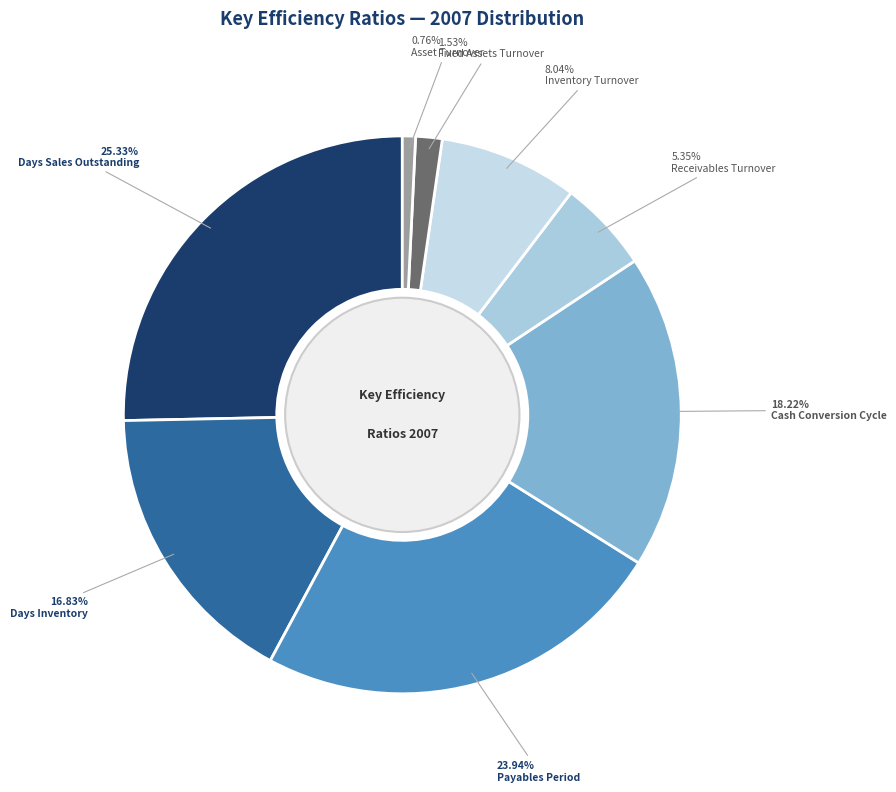

To the nearest percent, what is the average slice percentage?

12%